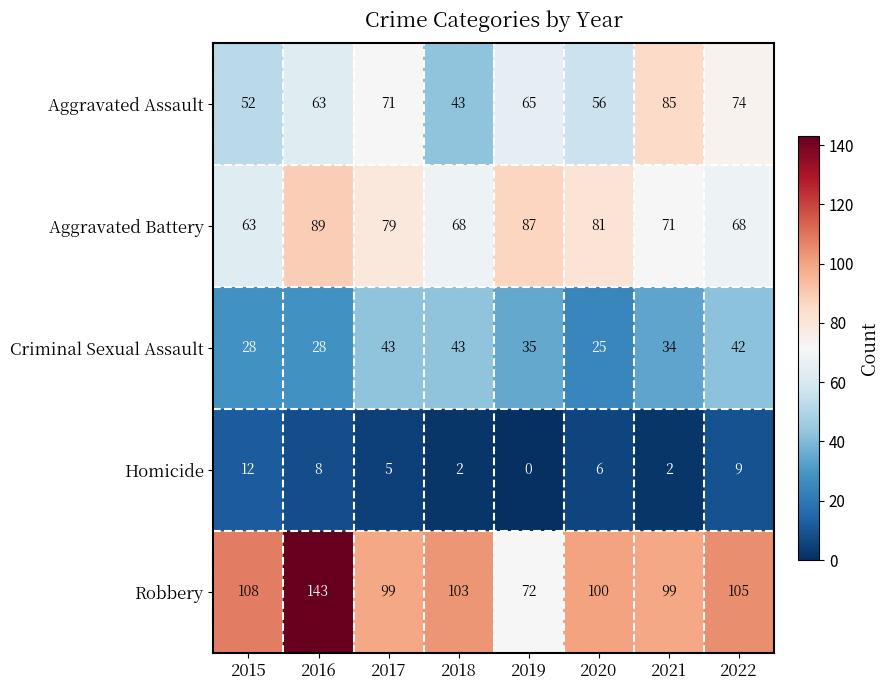

List the series in order of their peak value, lowest first.

Homicide, Criminal Sexual Assault, Aggravated Assault, Aggravated Battery, Robbery